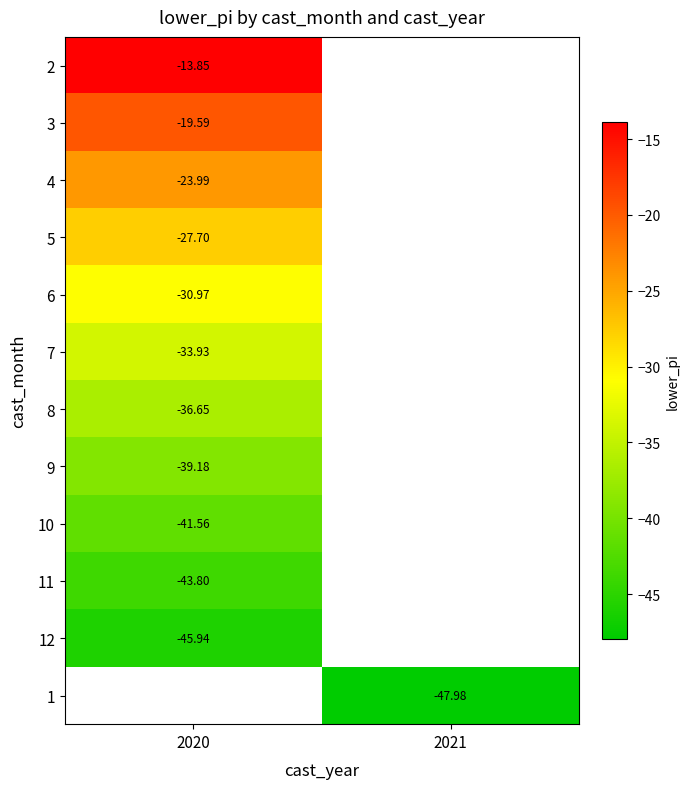

Which has a higher value, 2021 or 2020?

2020